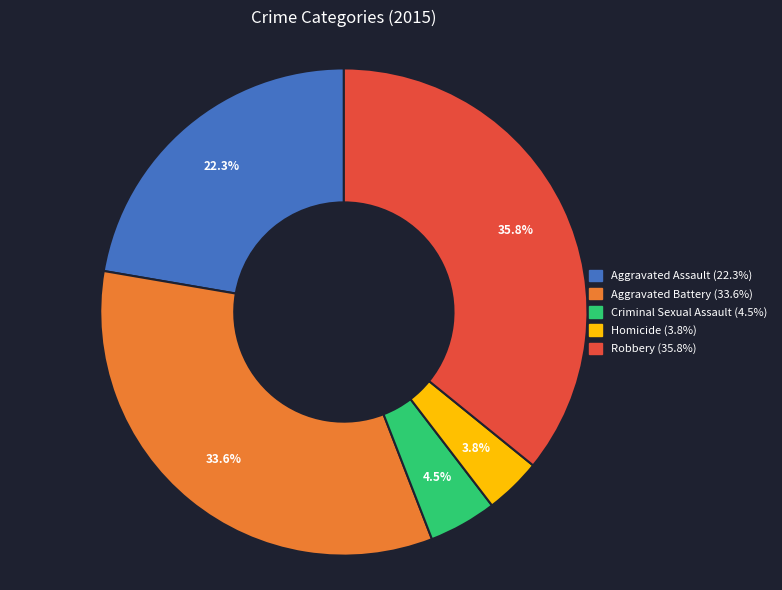

To the nearest percent, what is the difference between the largest and smallest slice percentages?

32%